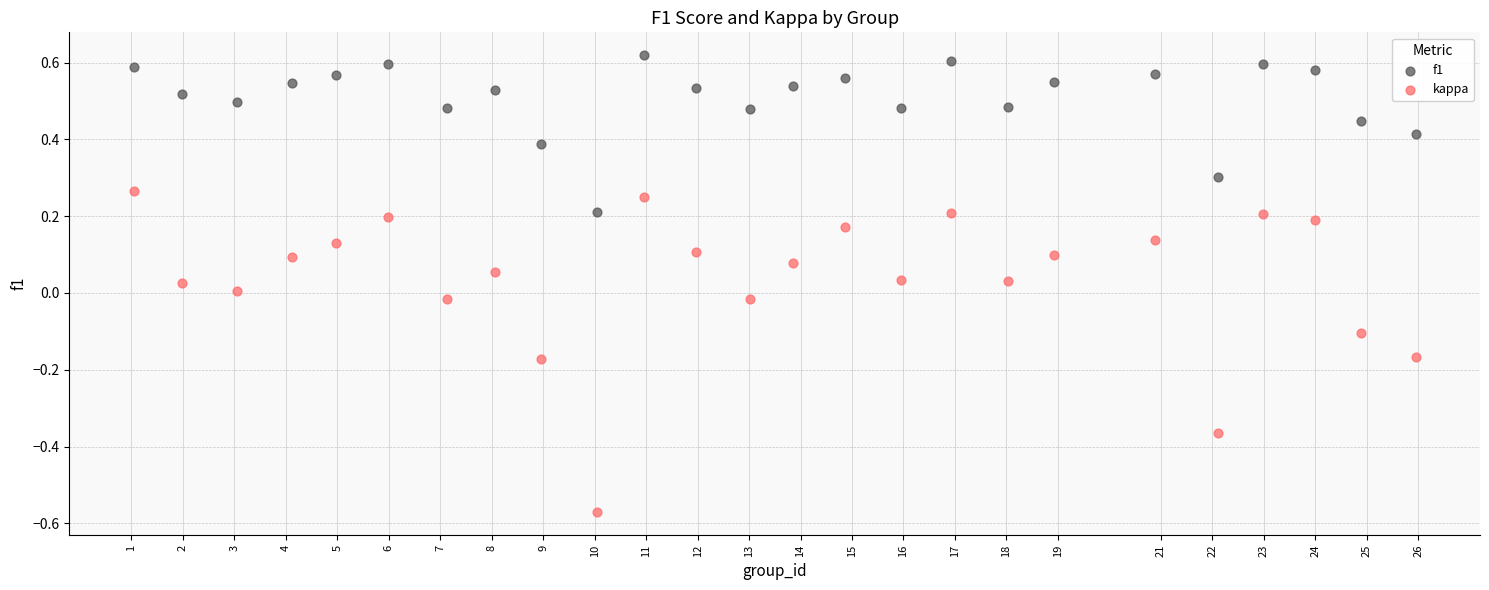

Which series contains the lowest Y value?

kappa